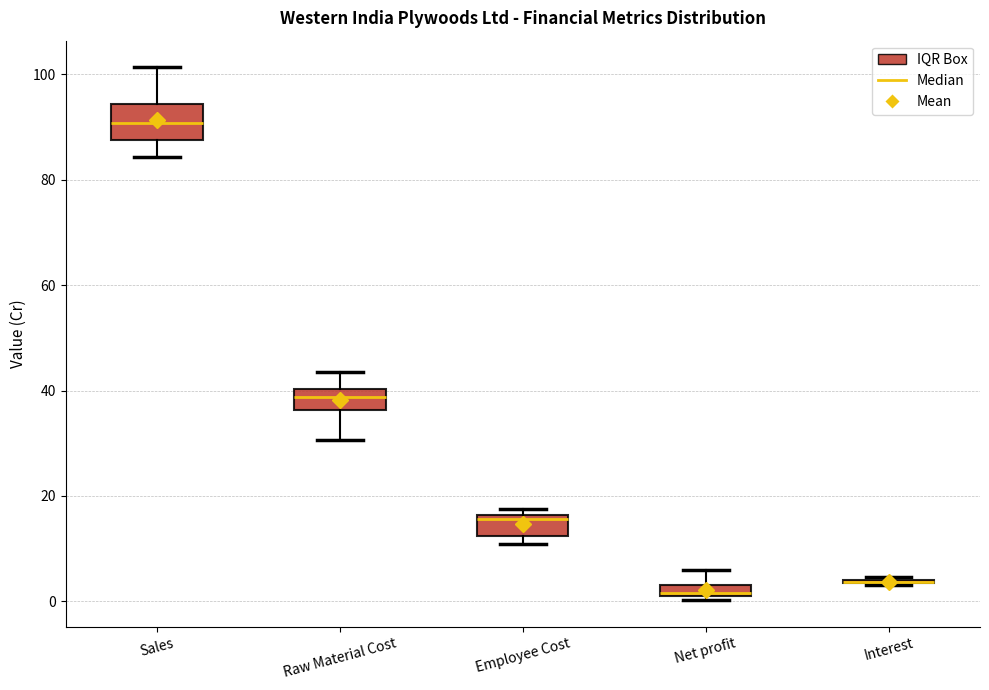

Where does the median line of the box for Raw Material Cost sit on the y-axis? The values are not printed on the chart, so give them approximately, as read against the axis.

38